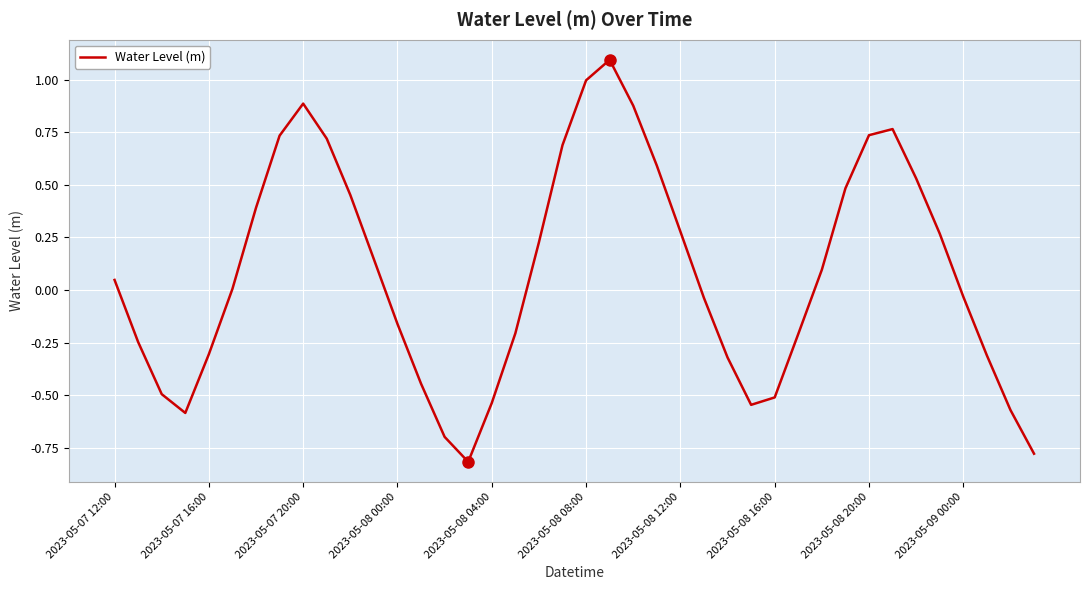

Does the chart have visible grid lines?

Yes